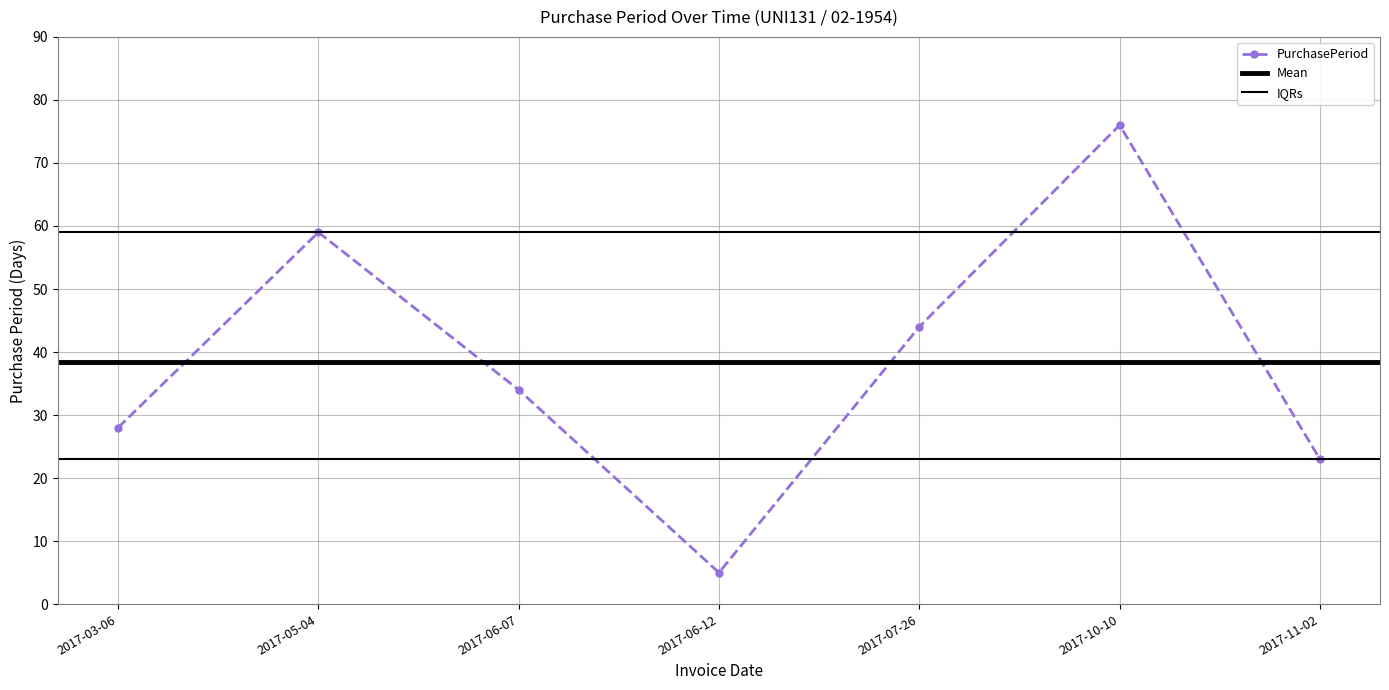

How many data points are less than 34?

3